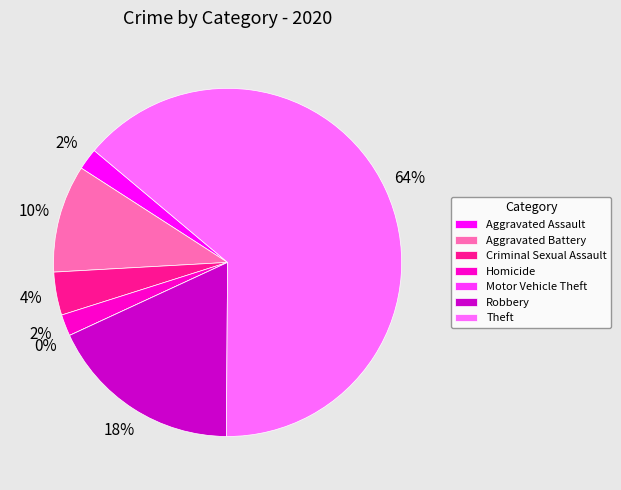

Count the number of slices in the pie.

7